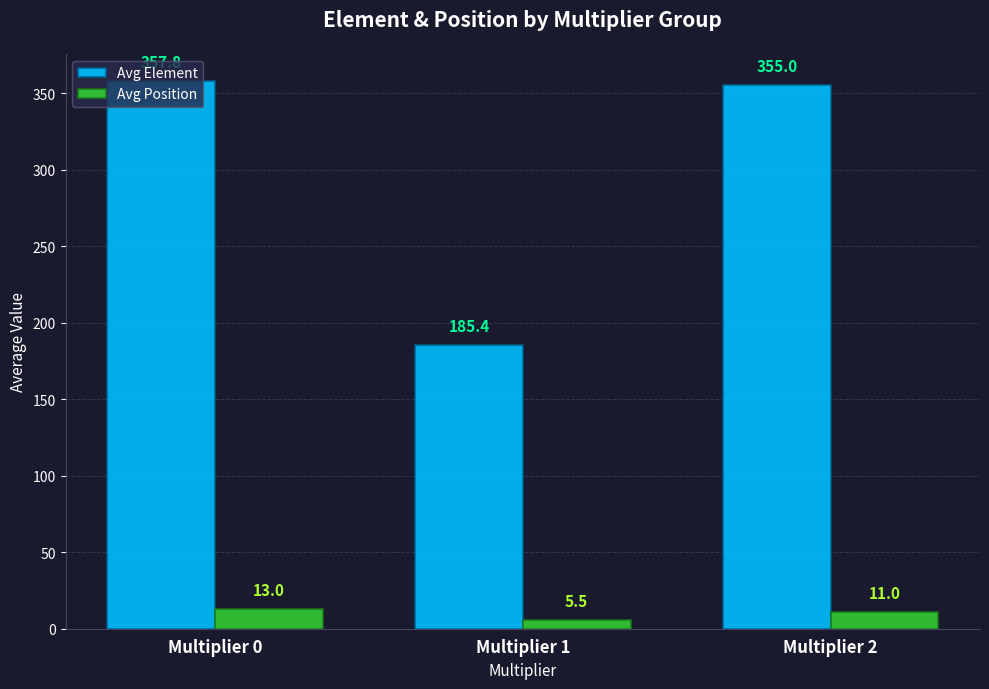

Rank the categories by Avg Element value from highest to lowest.

Multiplier 0, Multiplier 2, Multiplier 1